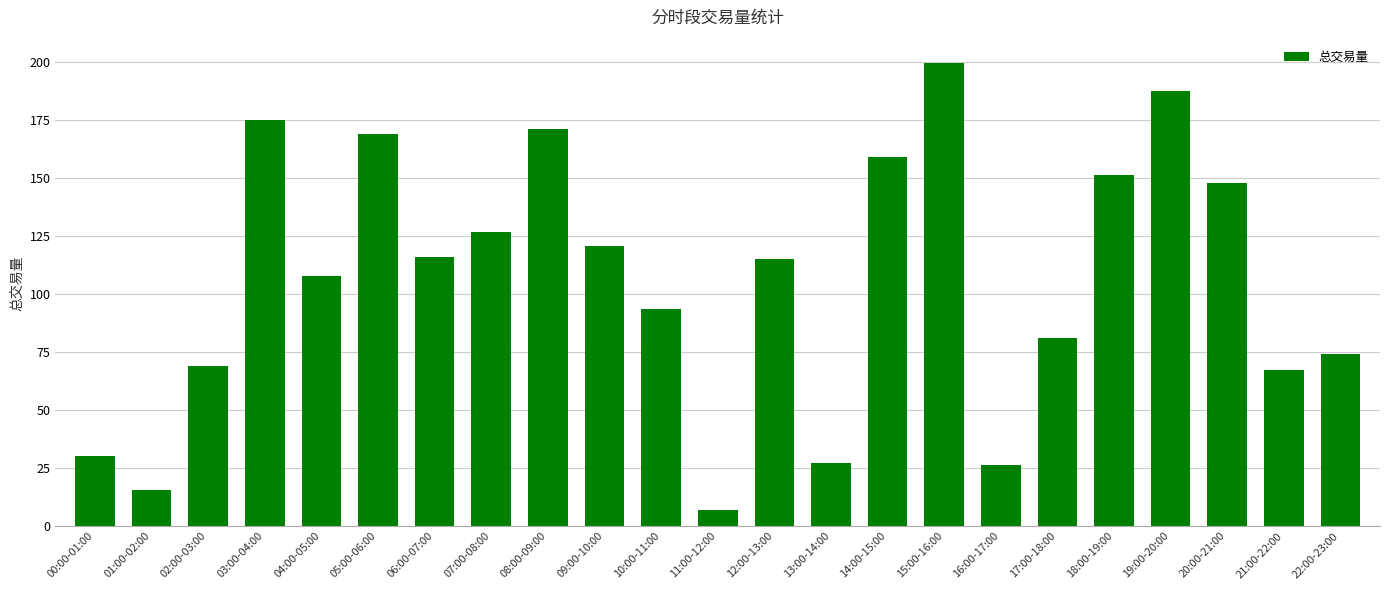

Does the chart contain stacked bars?

No